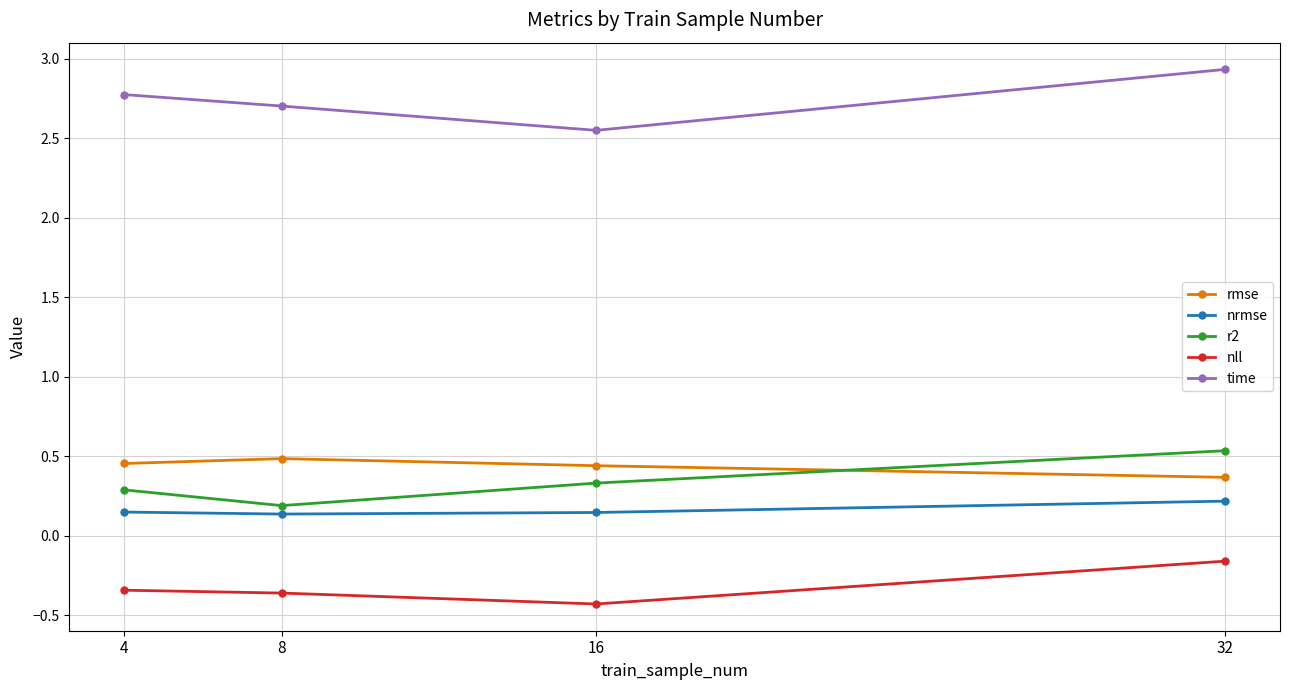

Which series changed the most between 4 and 16?

time